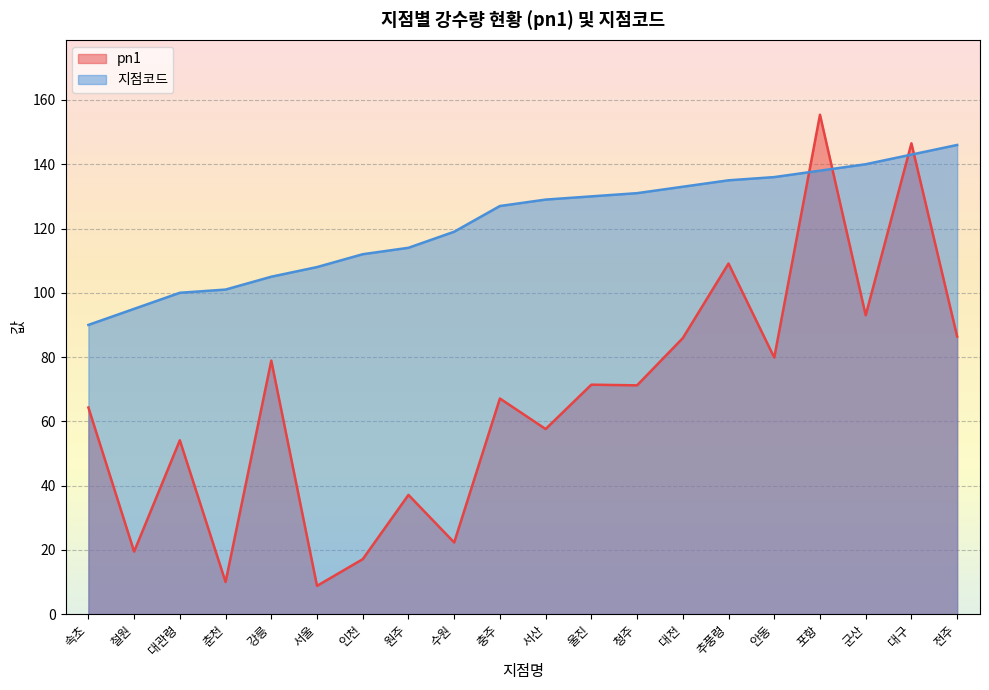

Which series changed the most between 춘천 and 대전?

pn1